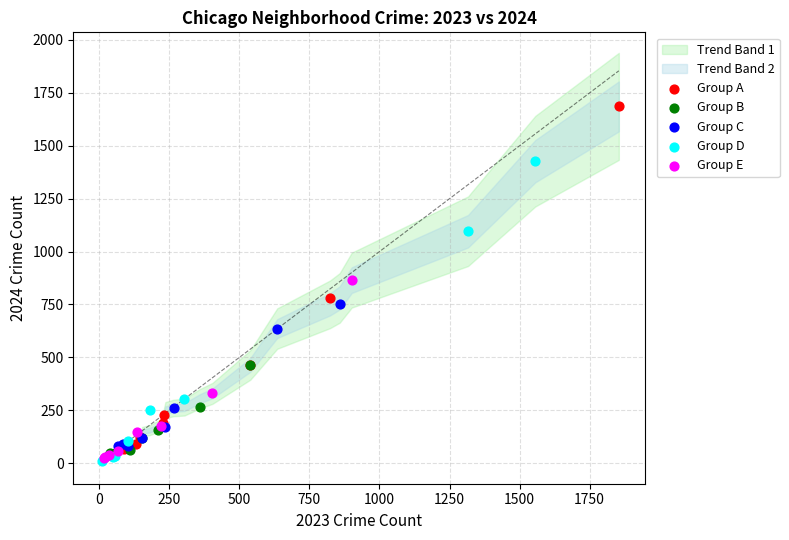

Which series has the largest Y range (max minus min)?

Group A